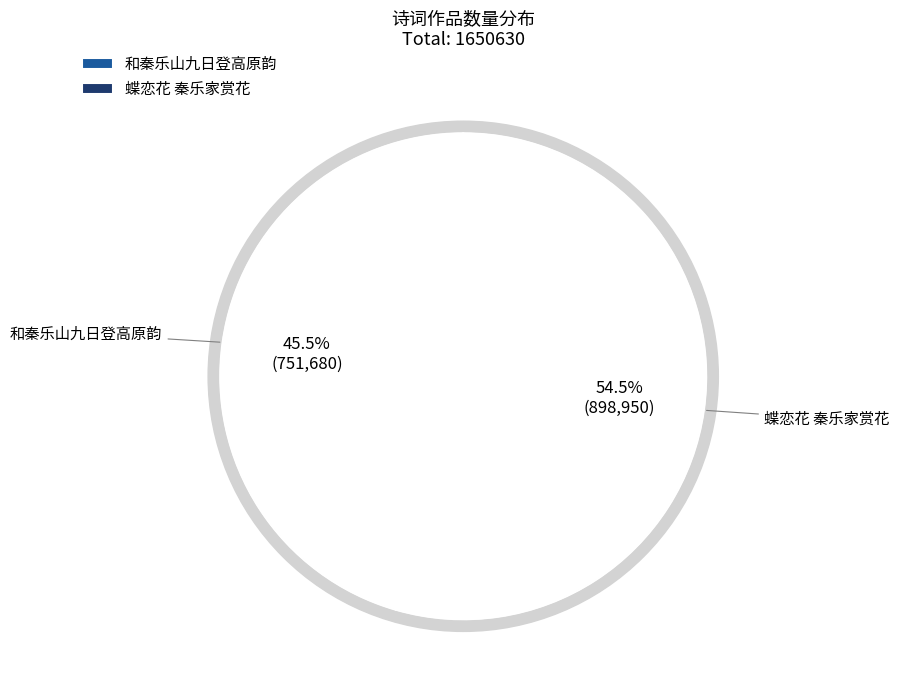

Rank the categories by value from highest to lowest.

蝶恋花 秦乐家赏花, 和秦乐山九日登高原韵